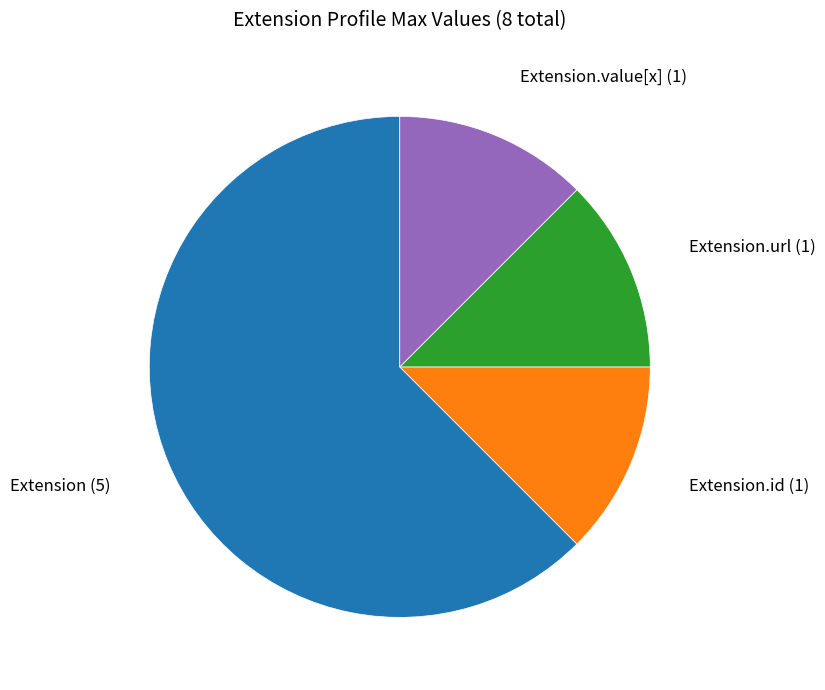

Which slice represents more than half of the pie?

Extension (5)